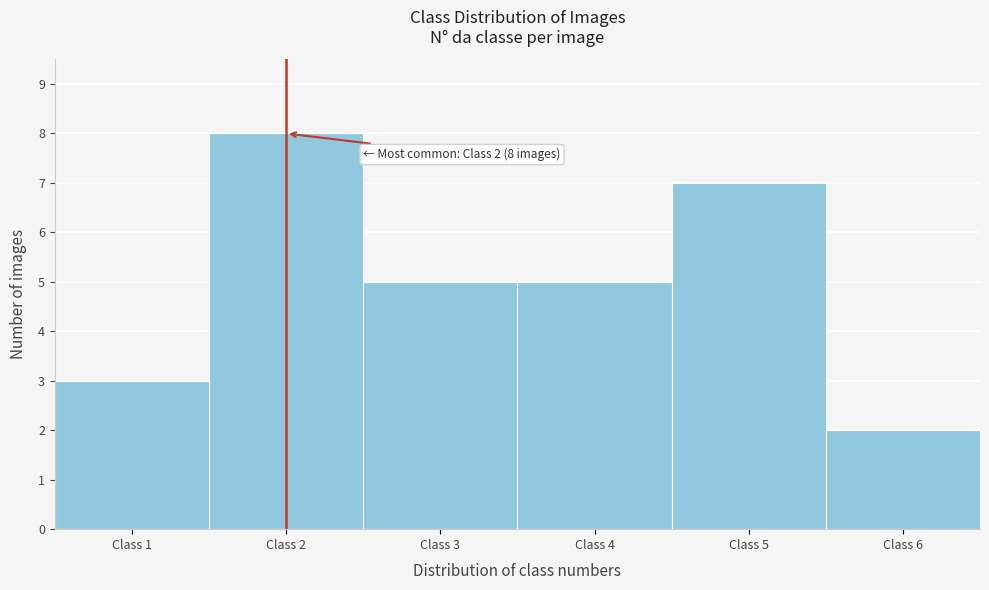

Over which range of the x-axis is the bar tallest?

1.5 to 2.5